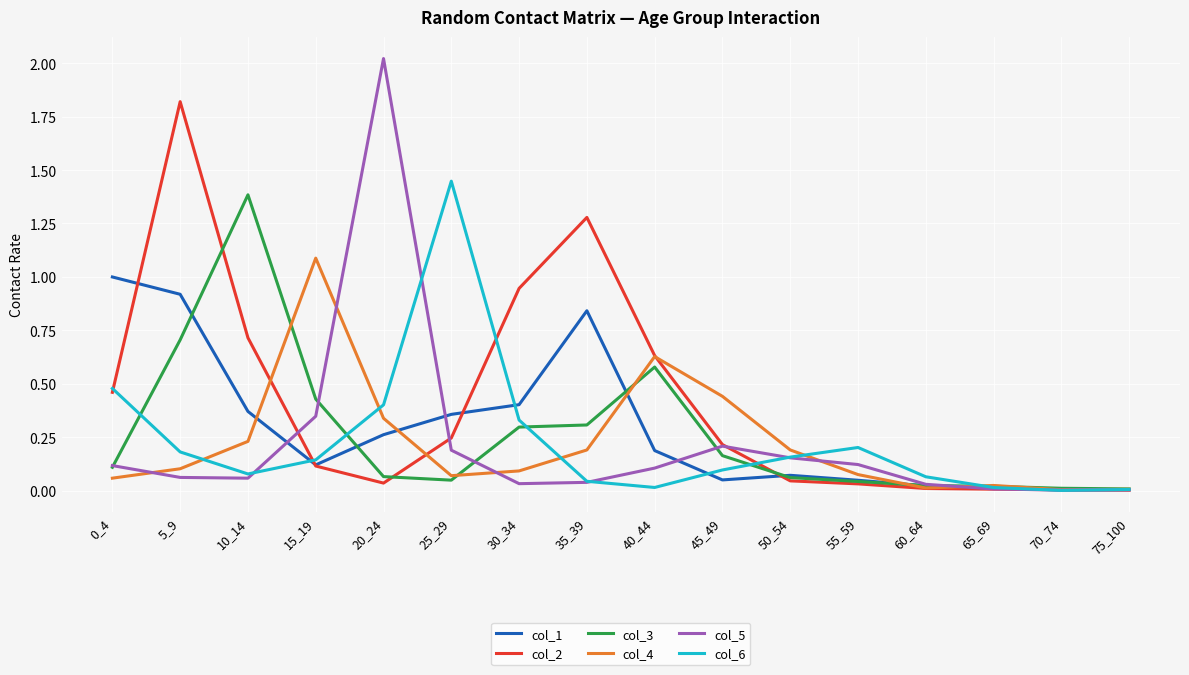

How many lines are shown in the chart?

6